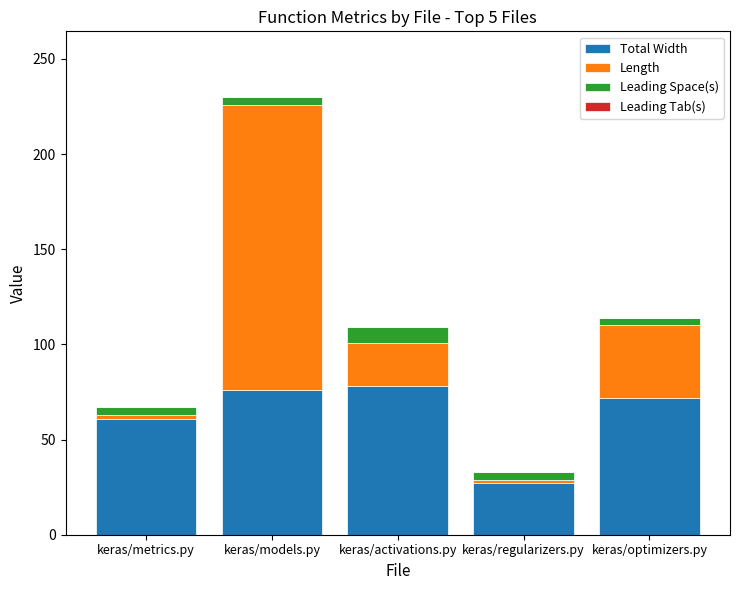

Where is Total Width nearest to the value 52?

keras/metrics.py